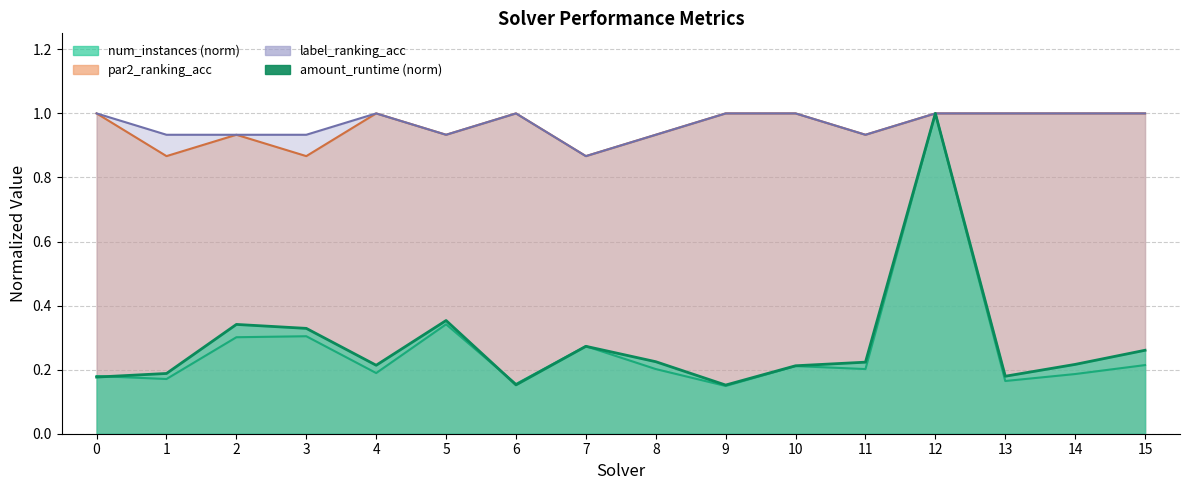

How many par2_ranking_acc values are between 0 and 1?

16